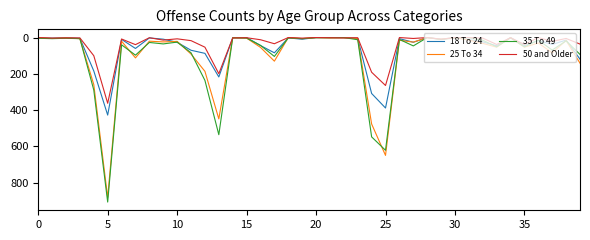

Which series has the widest spread of values?

35 To 49